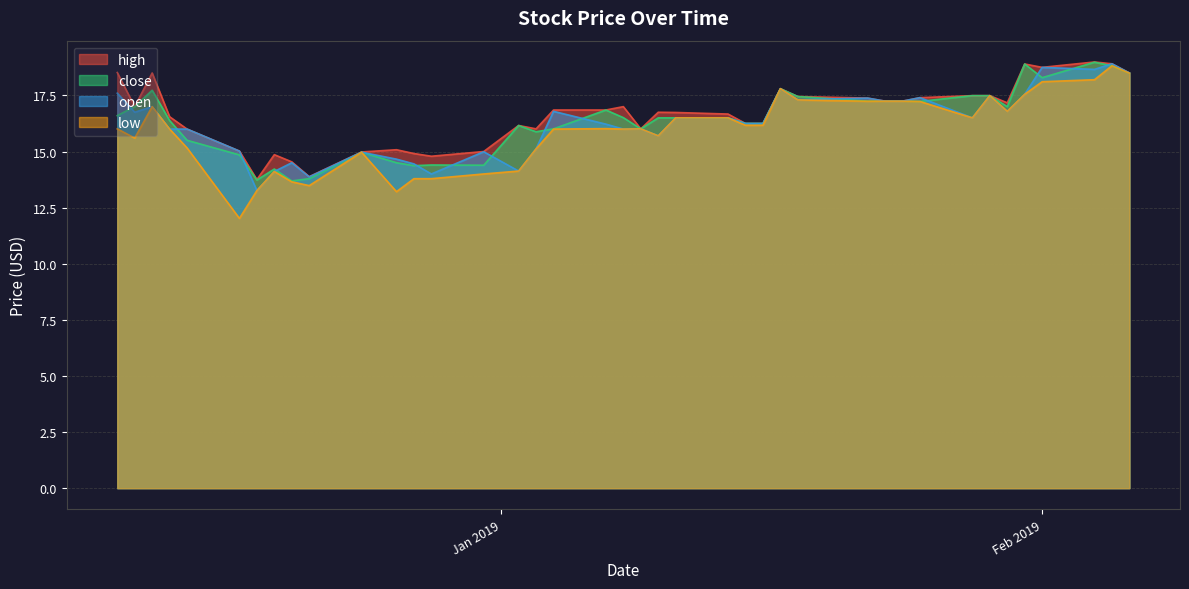

What is the difference between the highest and lowest values at 2018-12-17?

3.0